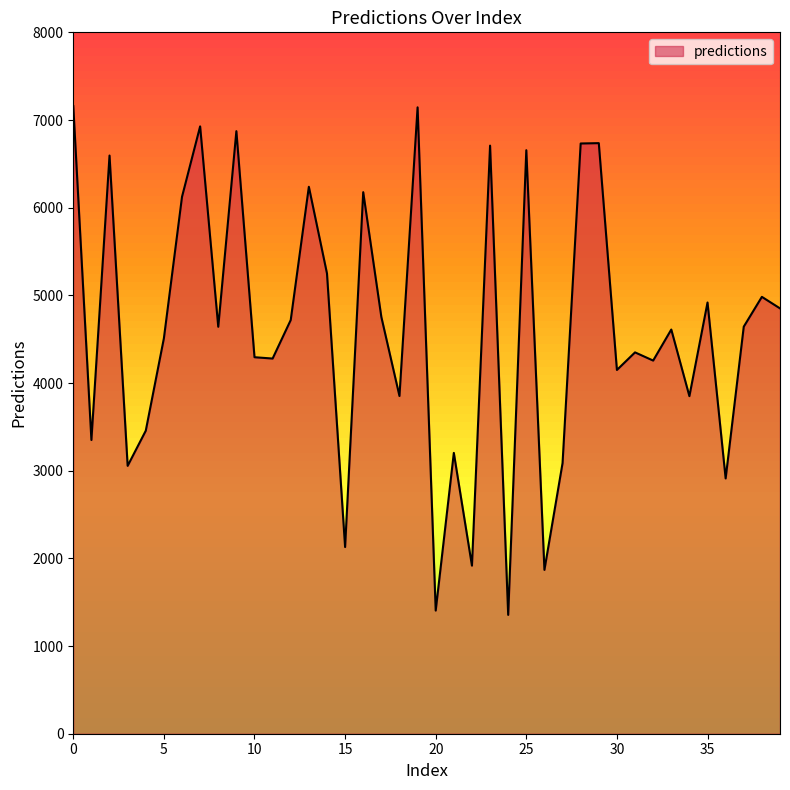

What is the greatest value displayed?

7159.2